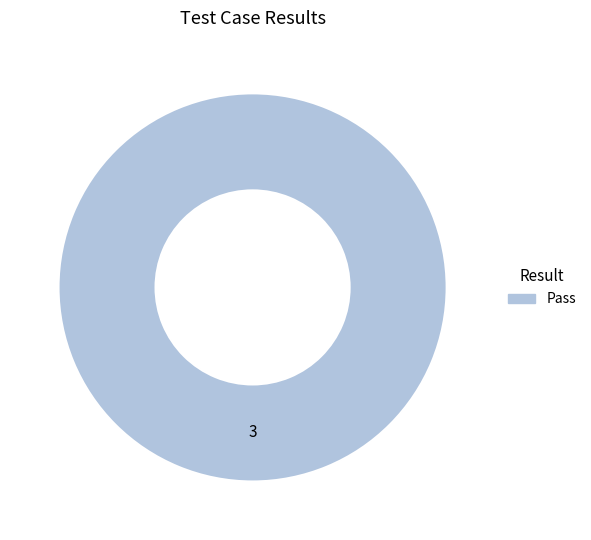

Rank the categories by value from highest to lowest.

Pass